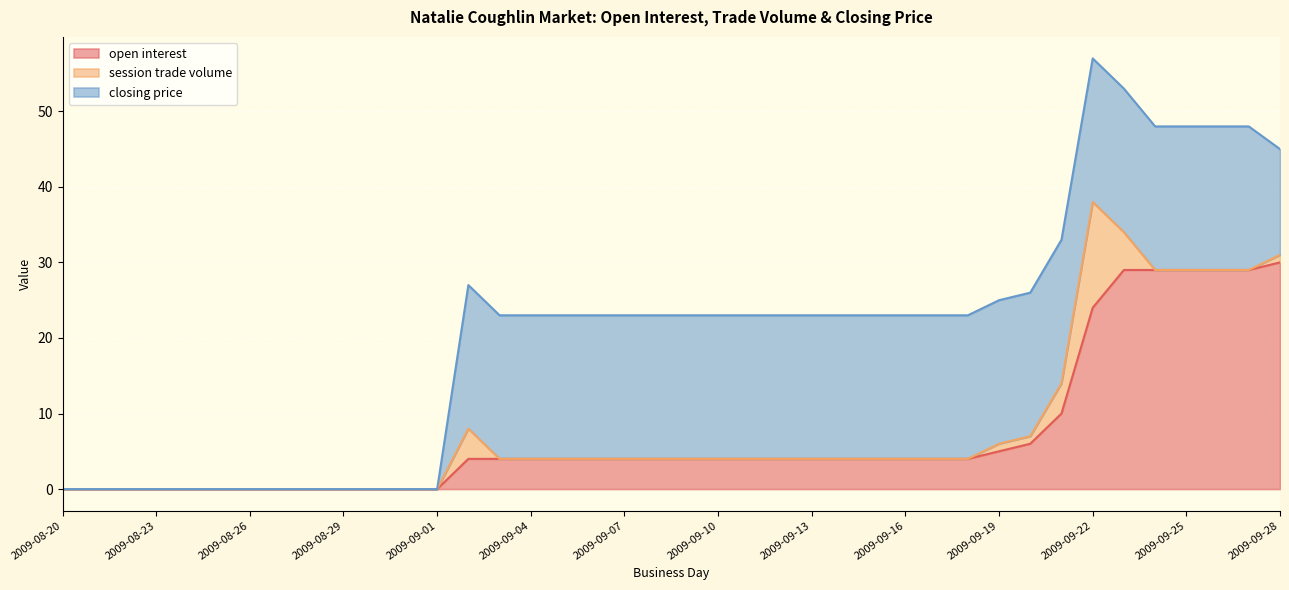

What is the difference between the maximum and minimum values in the open interest series?

30